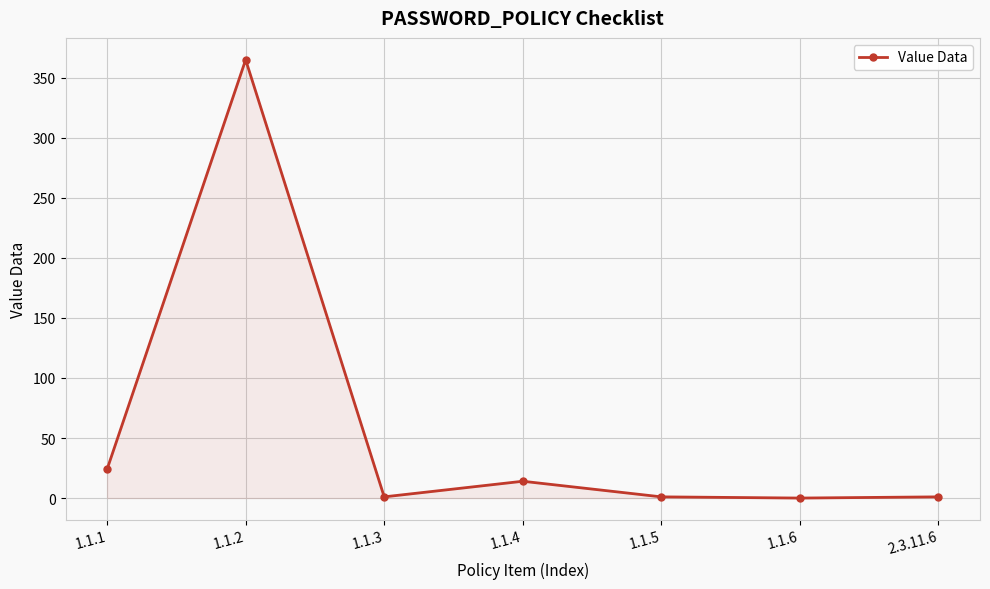

What is the ratio of the value at 2.3.11.6 to the value at 1.1.5?

1.0